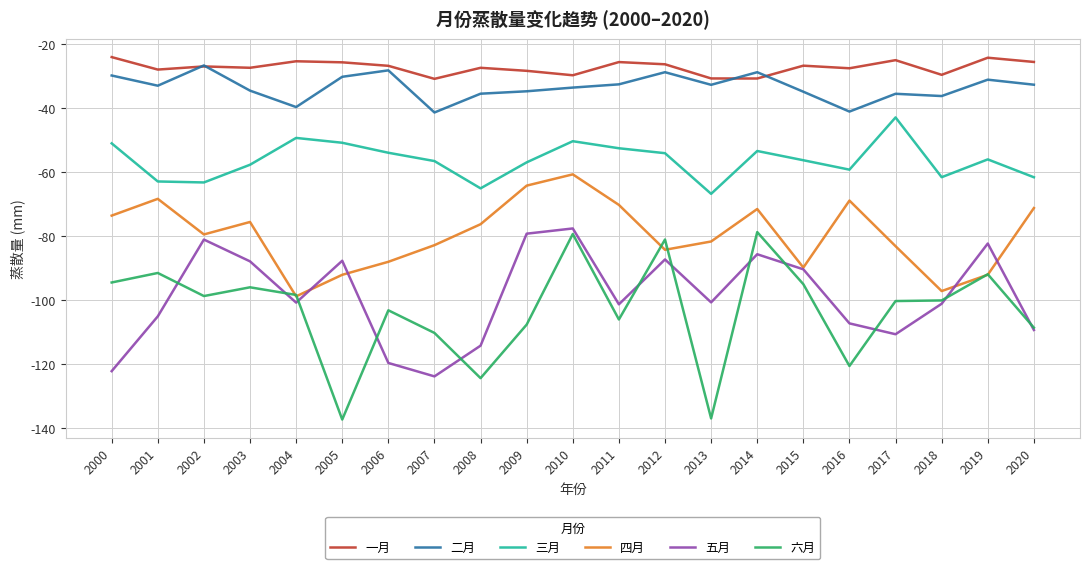

Rank the series by their maximum value, from highest to lowest.

一月, 二月, 三月, 四月, 五月, 六月